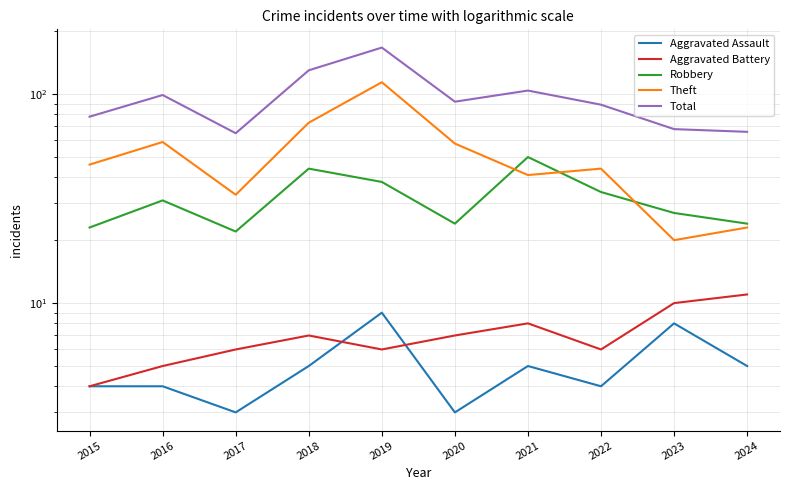

The Aggravated Battery series shows 7 at 2024. True or false?

False